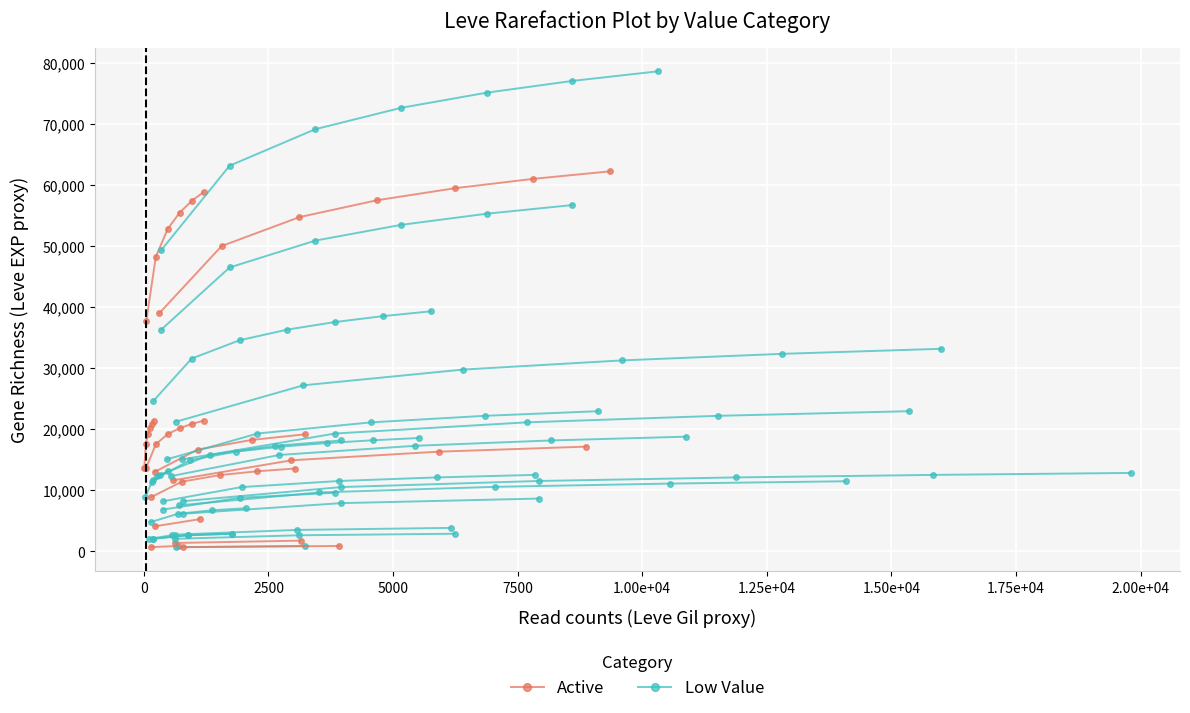

Which series has the largest range (max minus min)?

Active